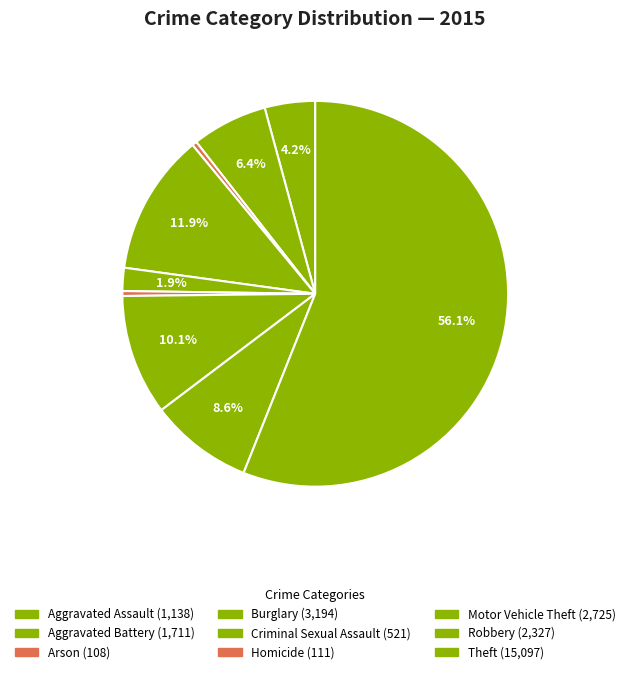

Which slice is the smallest?

Arson